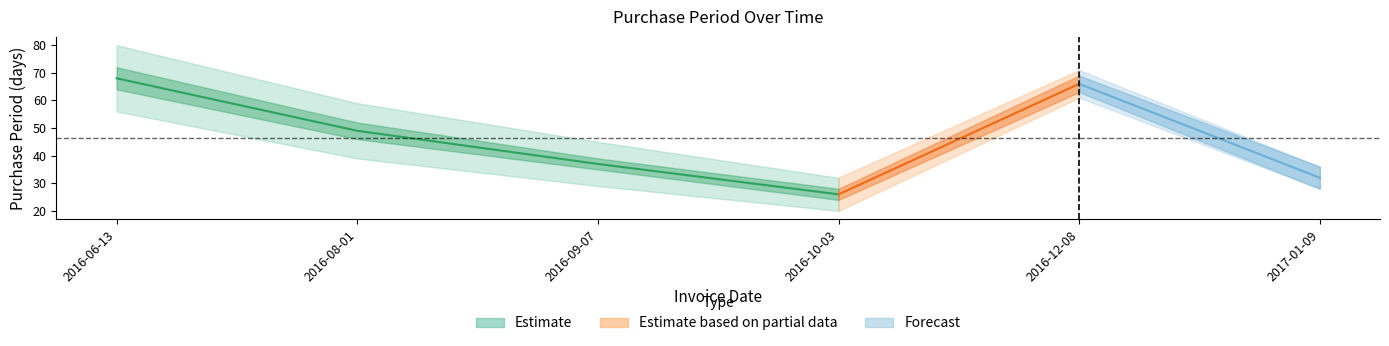

Reading left to right, transcribe all the data shown in this chart.

2016-06-13=68	2016-08-01=49	2016-09-07=37	2016-10-03=26	2016-12-08=66	2017-01-09=32